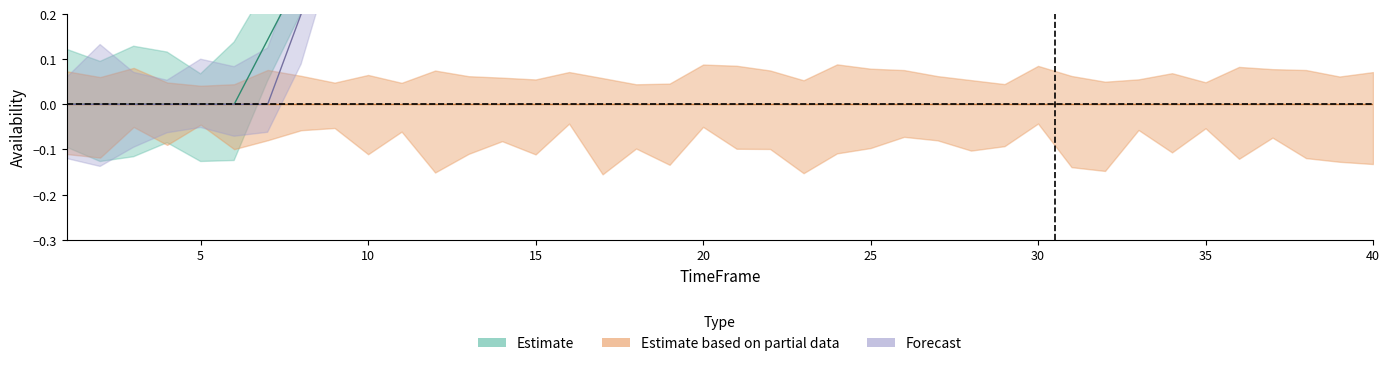

What is the total value across all series at 20?

5